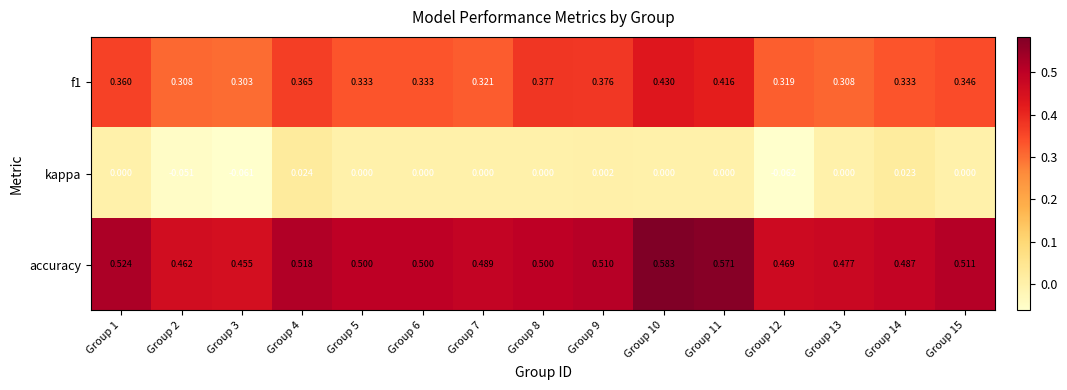

Which series has the largest total across all categories?

accuracy